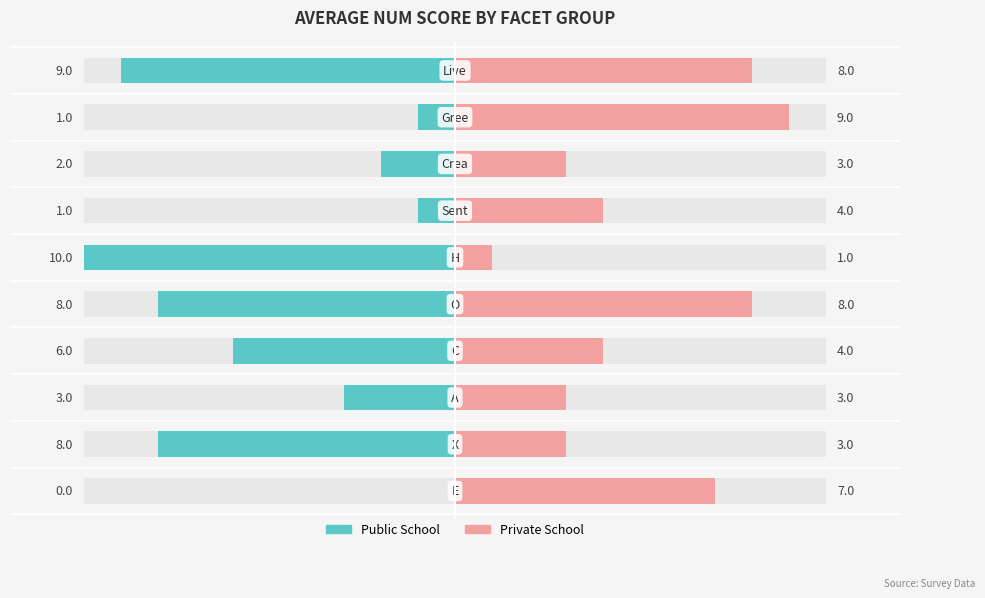

What is the difference between the second highest and minimum values in the Public School series?

9